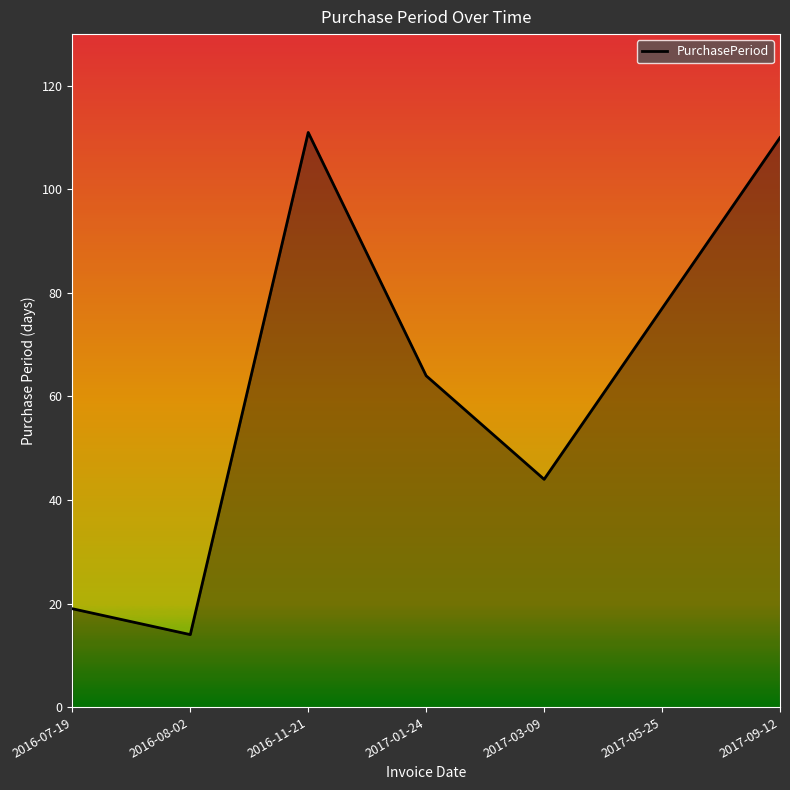

What position from the right is 2016-07-19?

7